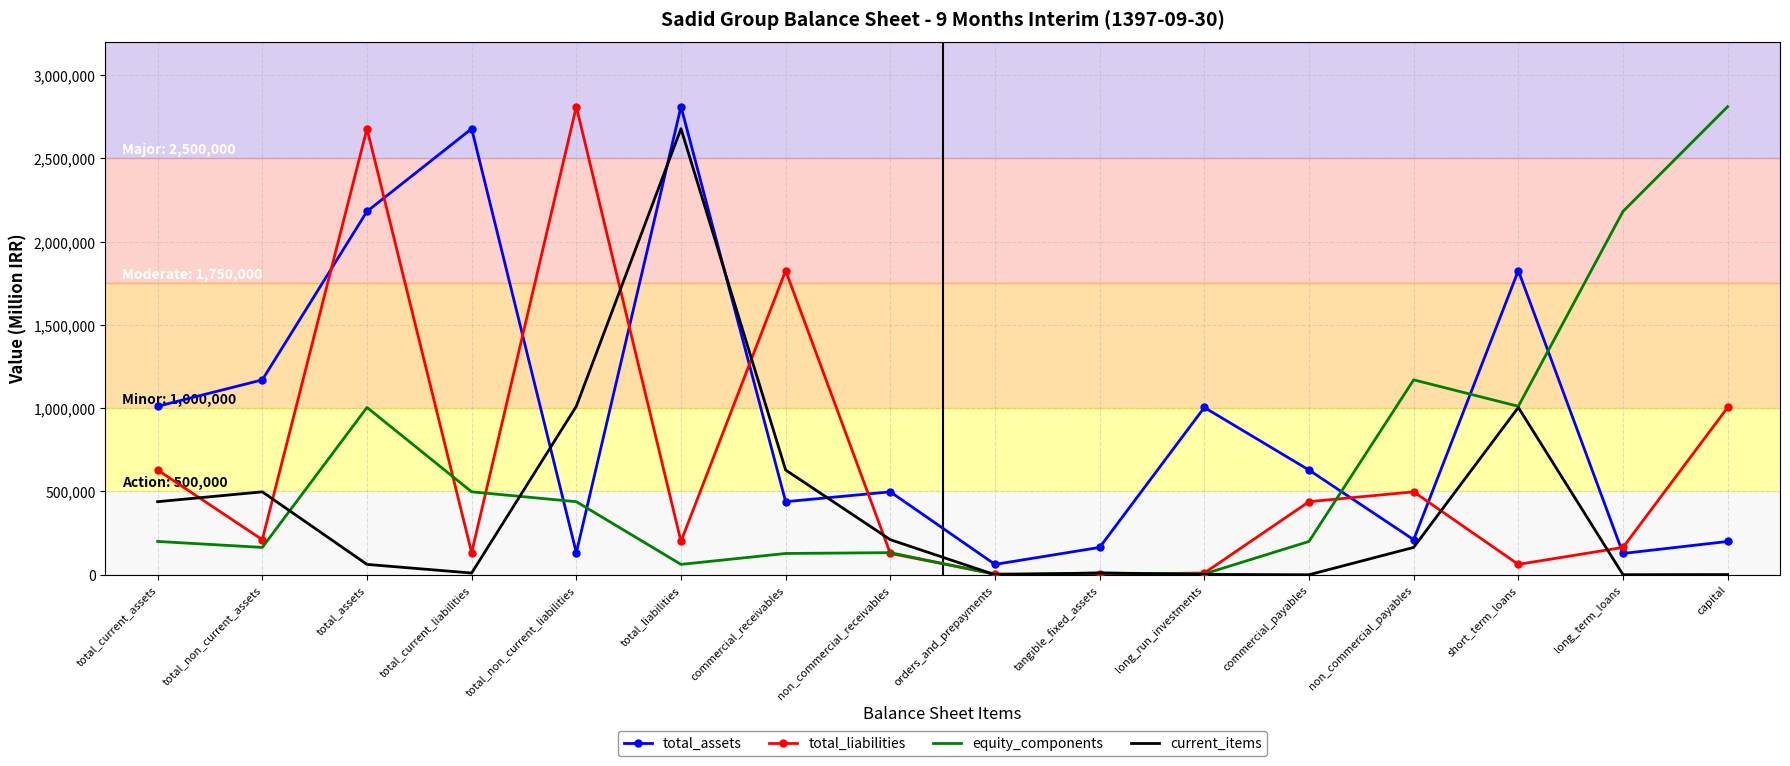

True or false: current_items has a value of 210594 at non_commercial_receivables.

True